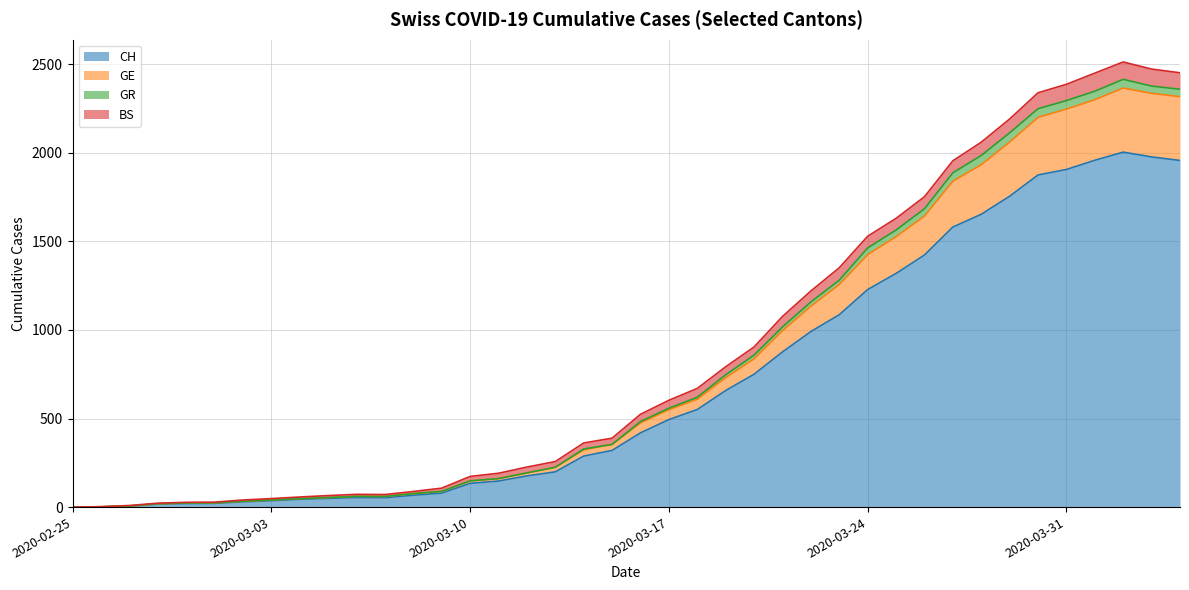

True or false: GE and GR intersect in this chart.

False